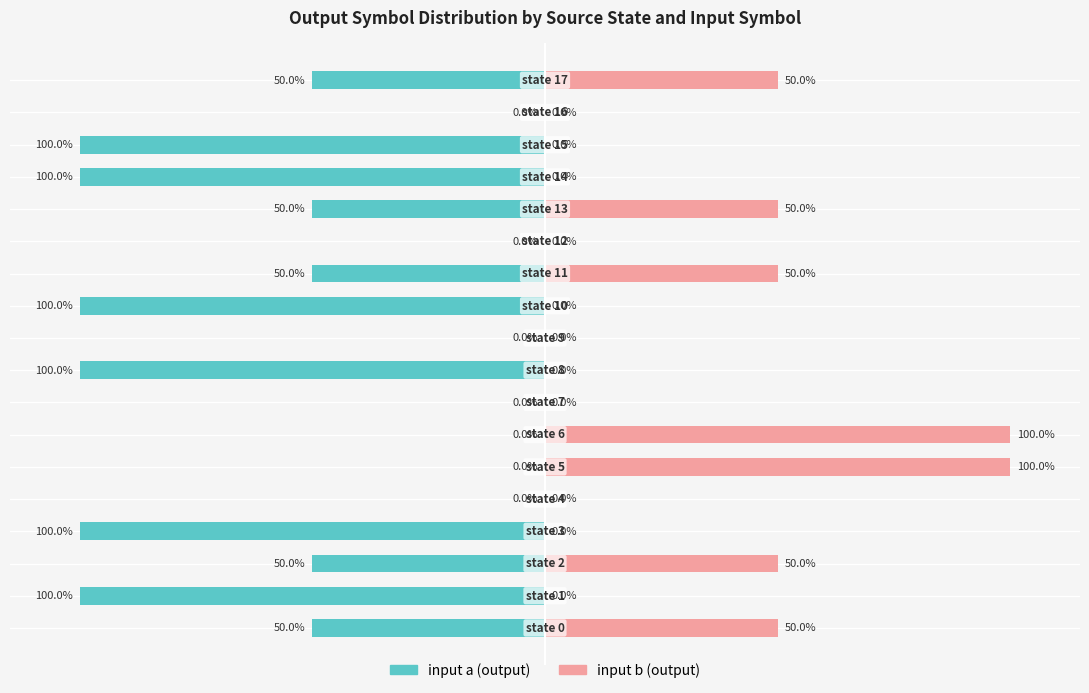

What is the difference between the highest and lowest values at 6?

100